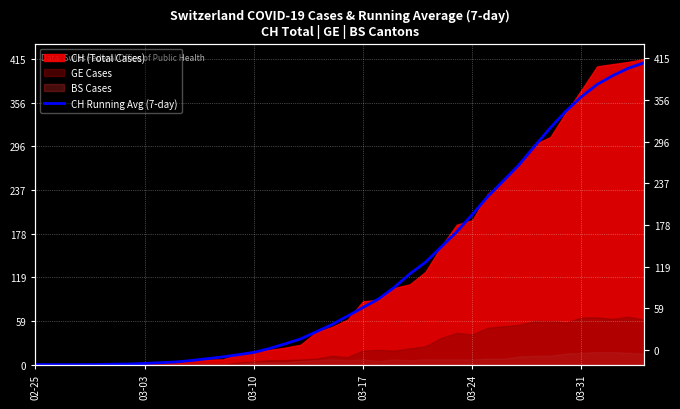

True or false: there are more than 2 points higher than both neighbors.

False